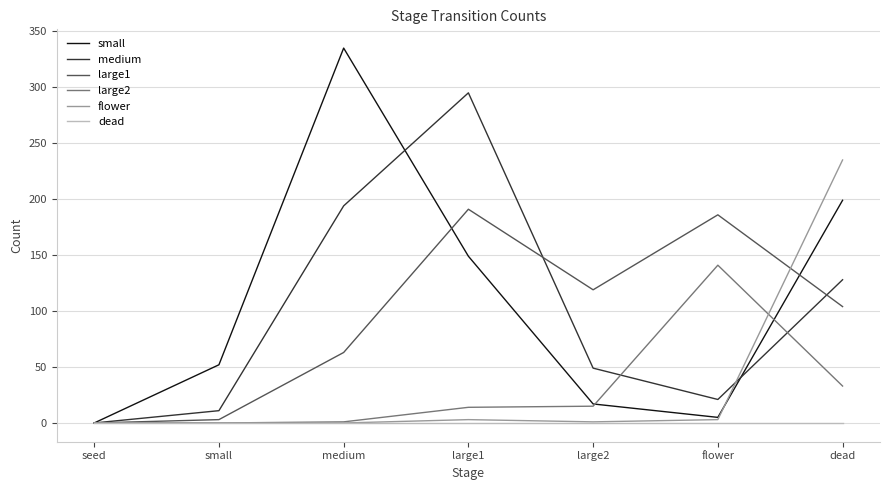

List the series in order of their peak value, highest first.

small, medium, flower, large1, large2, dead